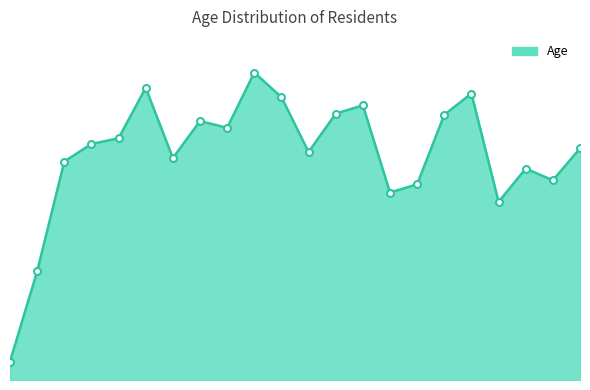

What is the sum of all values?

789.3